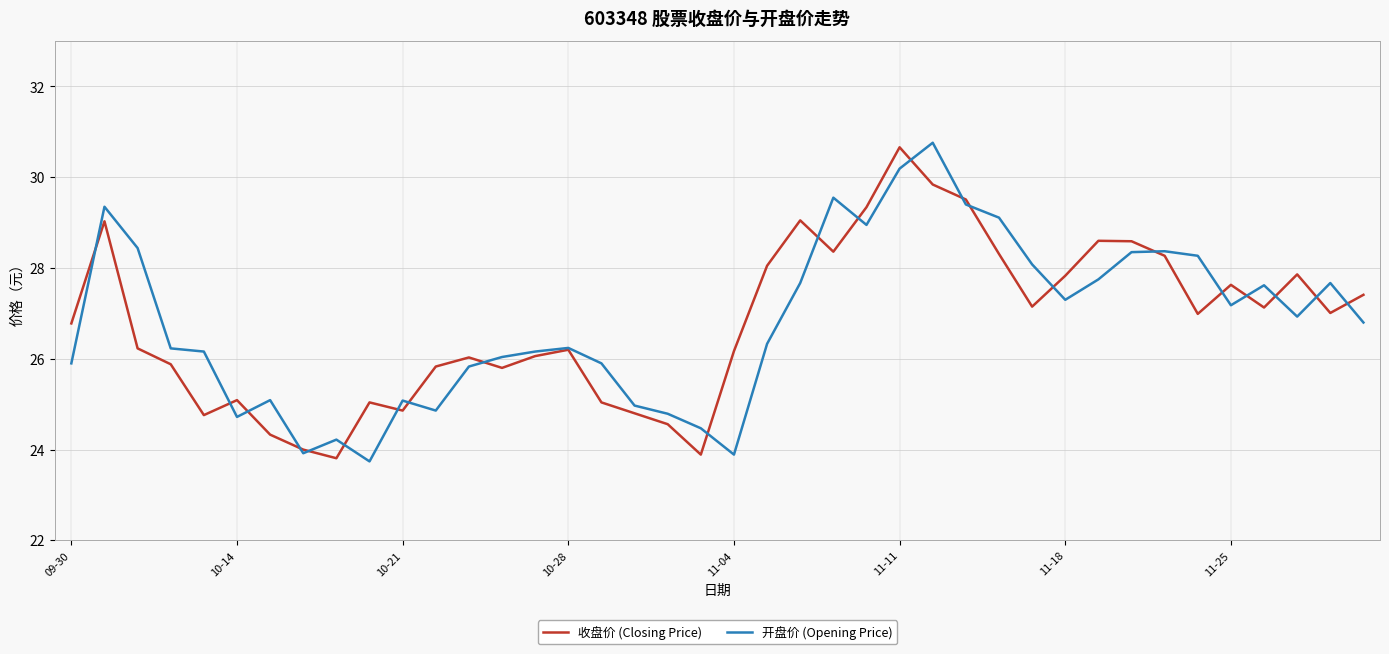

What is the minimum value for 收盘价 (Closing Price)?

23.8